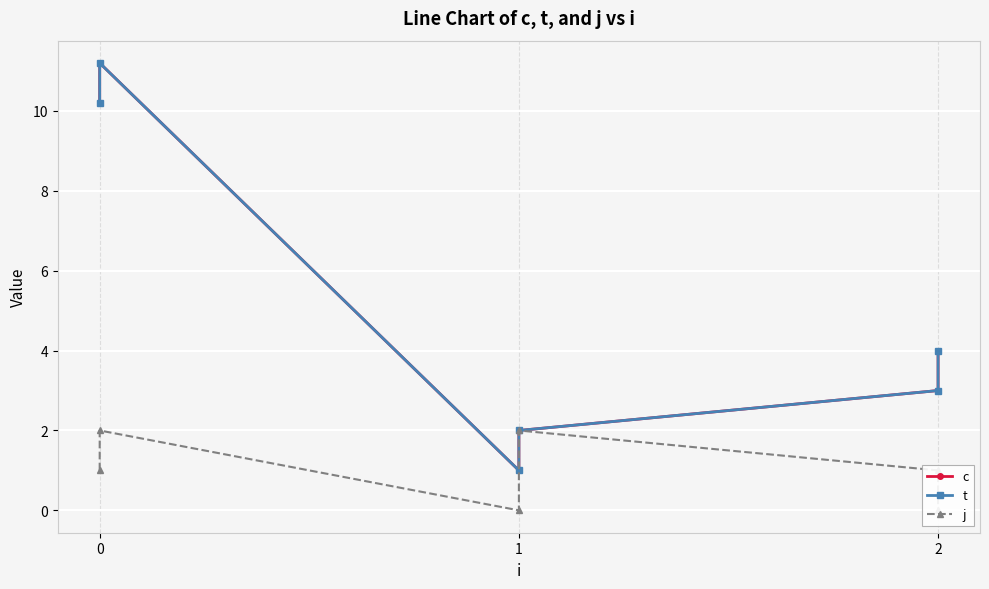

How many lines are shown in the chart?

3